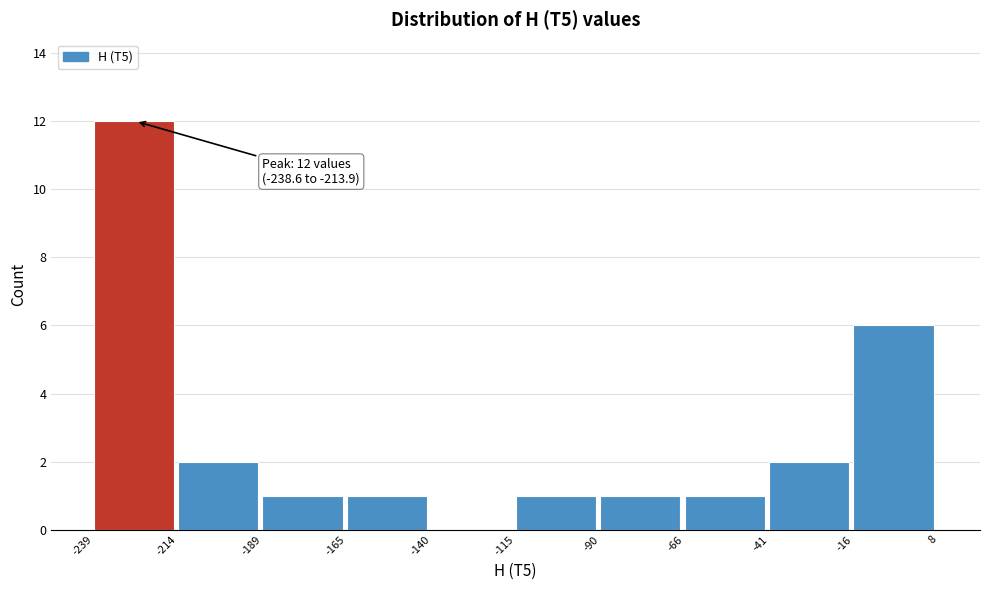

Over which range of the x-axis is the bar tallest?

-239 to -214